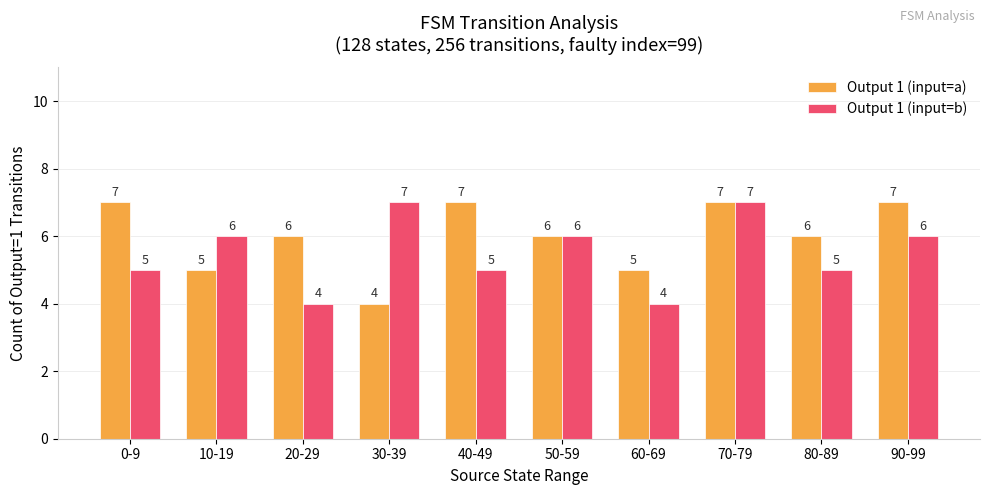

What is the total value across all series at 80-89?

11